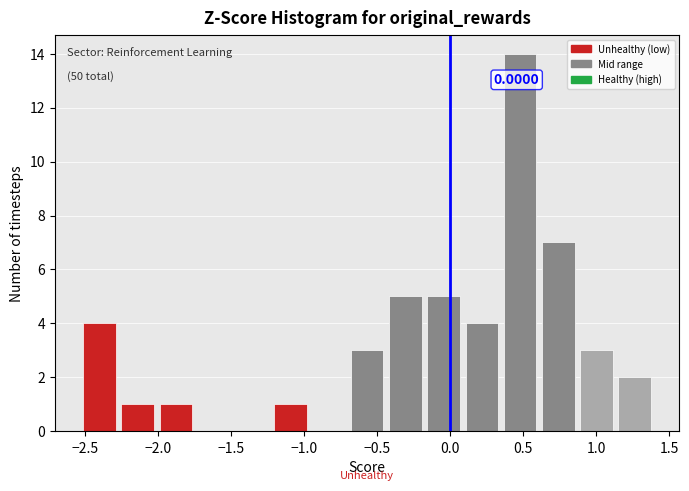

Over which range of the x-axis is the bar tallest?

0.35 to 0.60